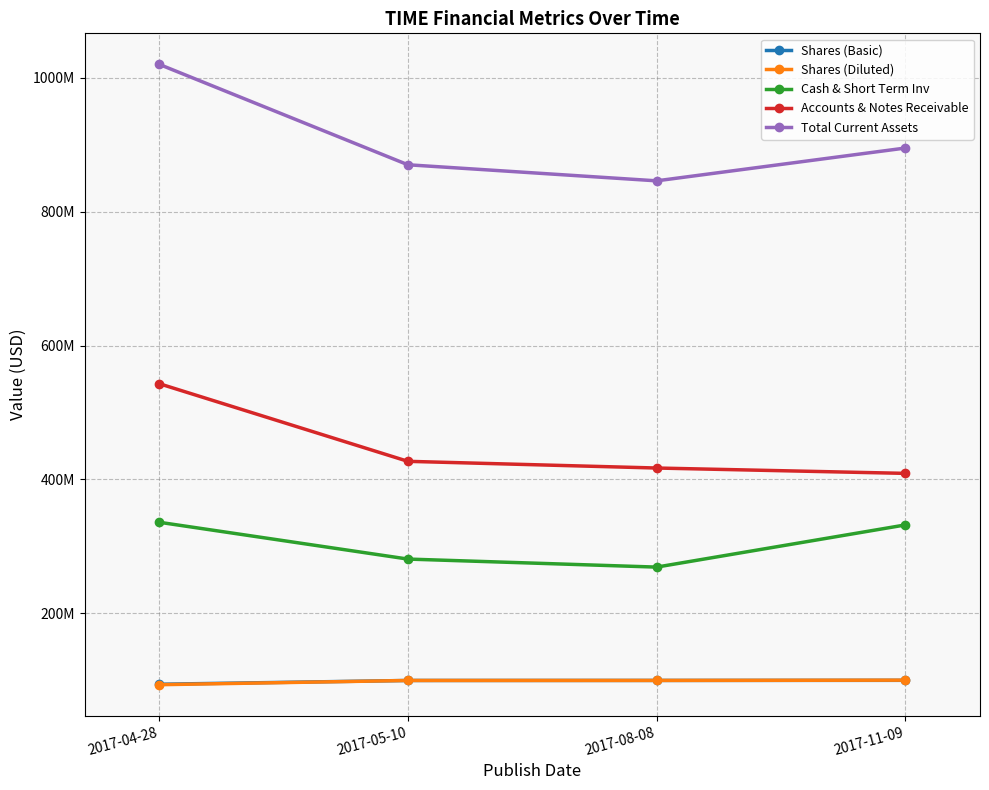

What are all the series names shown in the legend?

Shares (Basic), Shares (Diluted), Cash & Short Term Inv, Accounts & Notes Receivable, Total Current Assets